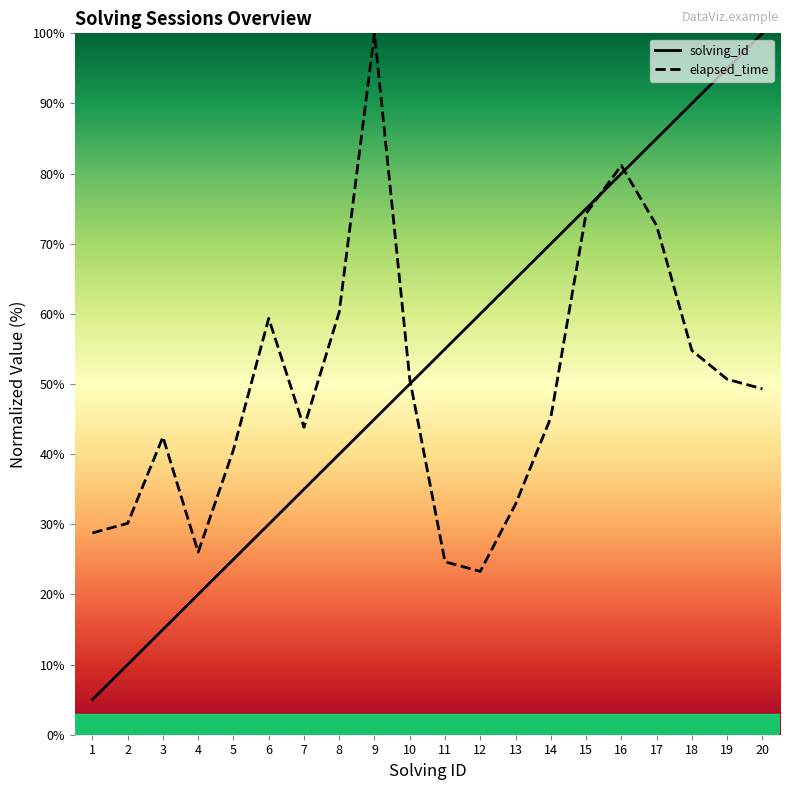

True or false: elapsed_time has a value of 33.1 at 19.

False